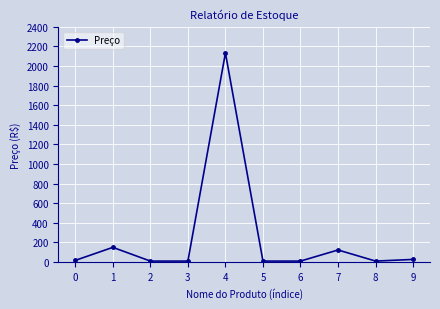

How many points are higher than both their immediate neighbors (excluding endpoints)?

3